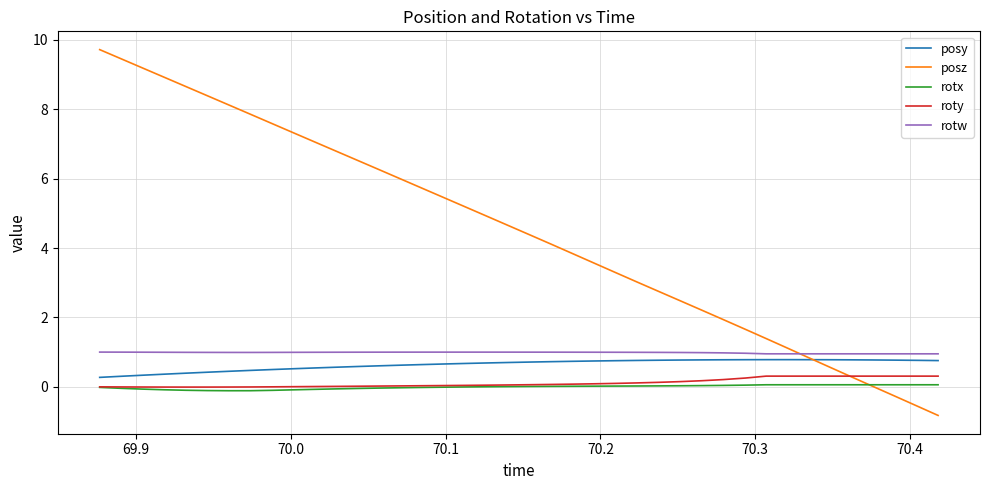

Which series has the largest total across all categories?

posz